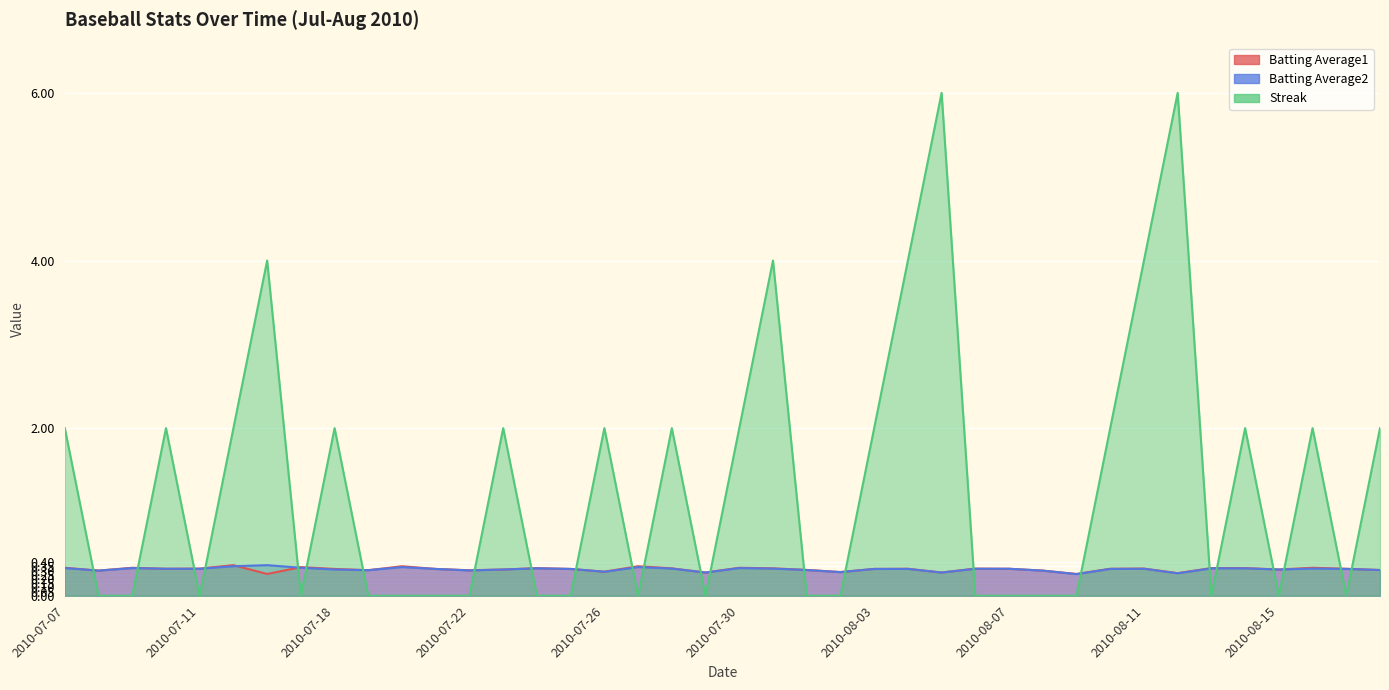

How many intersections are there between Batting Average2 and Streak?

24